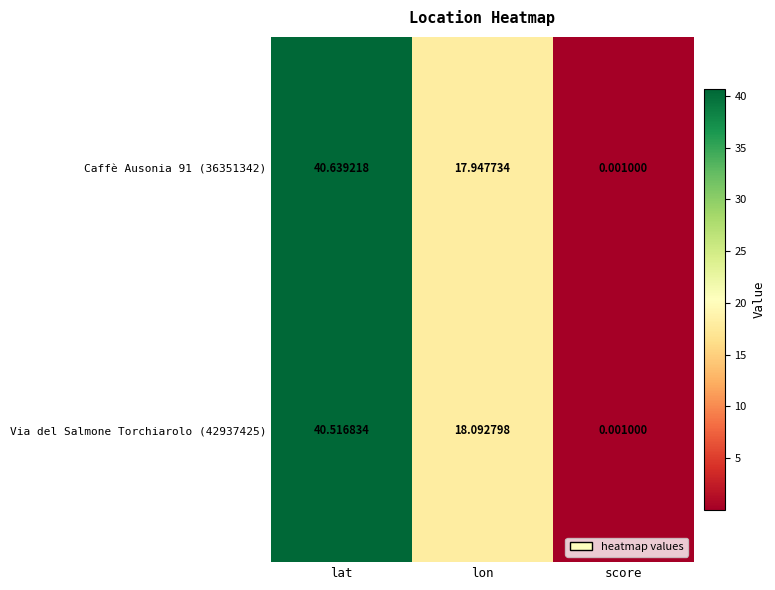

Where does the Caffè Ausonia 91 (36351342) series first go above 17?

lat